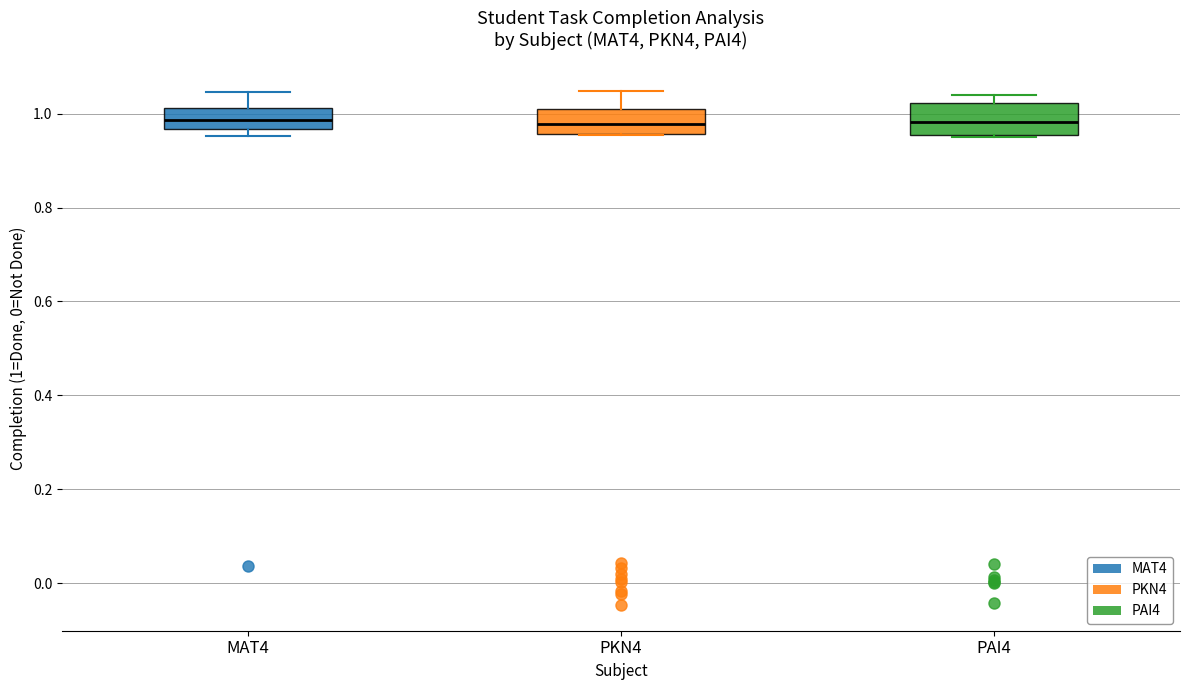

Reading left to right, transcribe this box plot: for each box, give where its median line is, the range the box spans, and where its two whiskers end, as read against the y-axis. The values are not printed on the chart, so give them approximately, as read against the axis.

MAT4: median 0.98, box 0.96 to 1.02, whiskers 0.96 (just below the box's lower edge) to 1.04
PKN4: median 0.98, box 0.96 to 1.02, whiskers 0.96 to 1.04
PAI4: median 0.98, box 0.96 to 1.02, whiskers 0.96 to 1.04